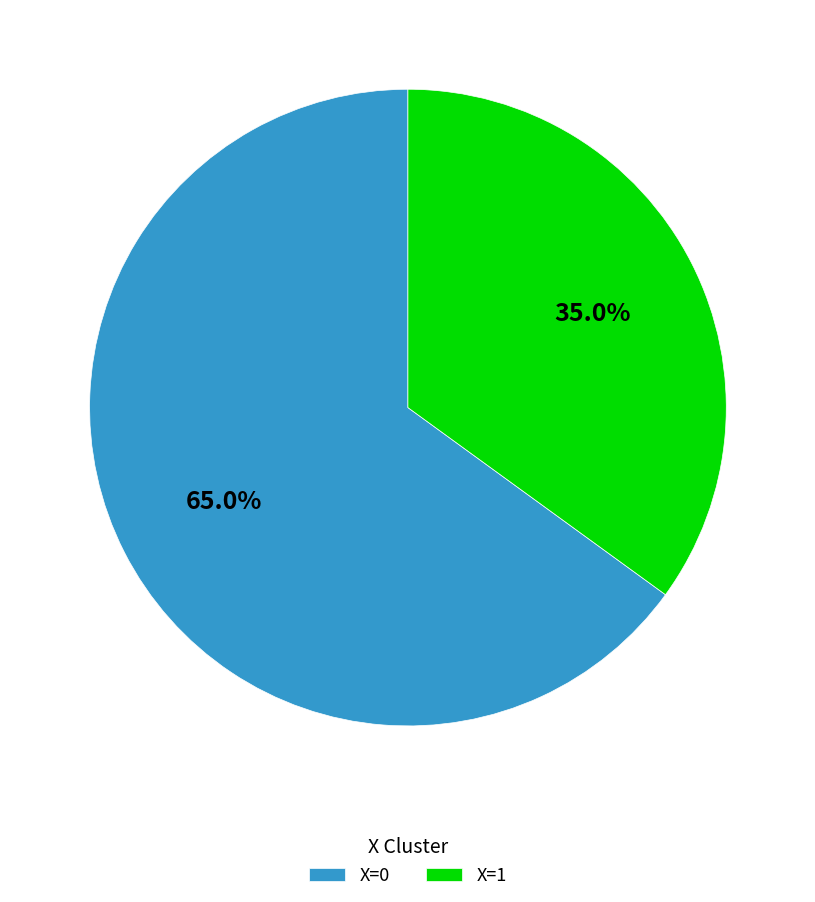

True or false: X=0 accounts for 65% of the total.

True